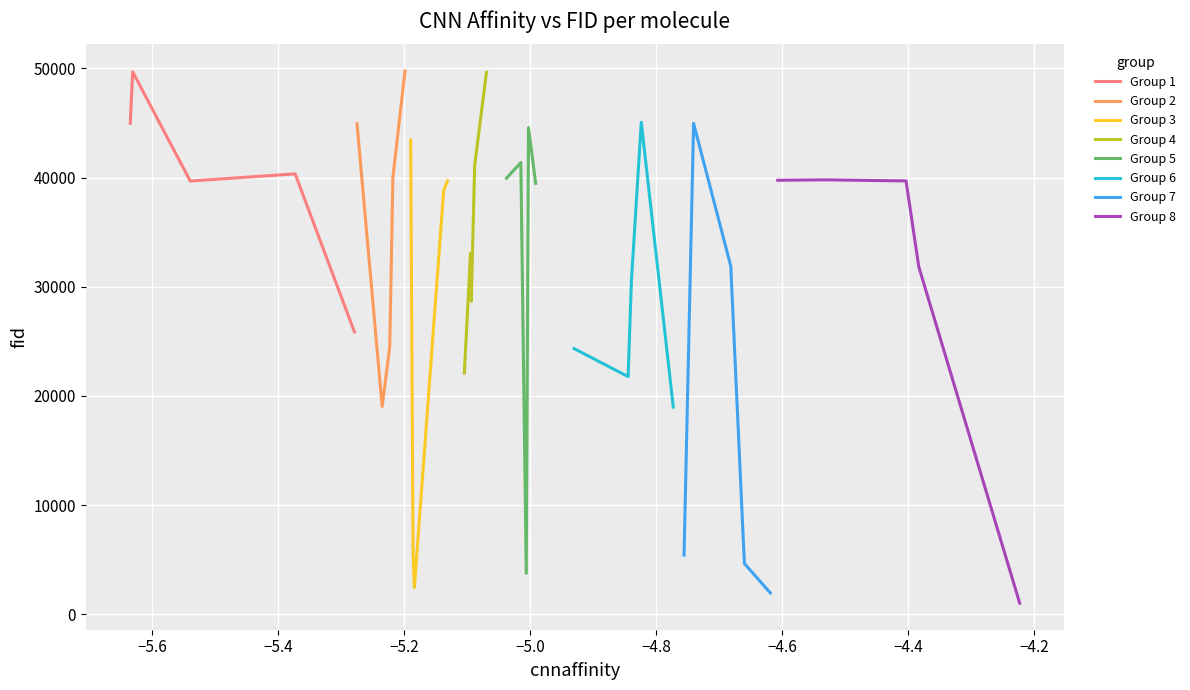

What is the greatest value displayed?

49760.0